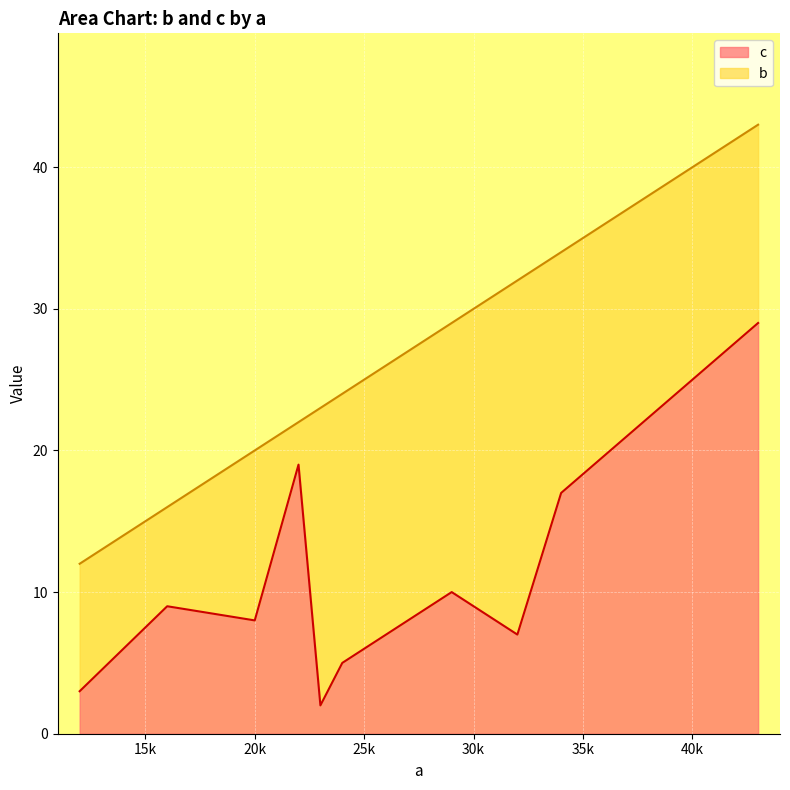

Which series has the largest total across all categories?

b